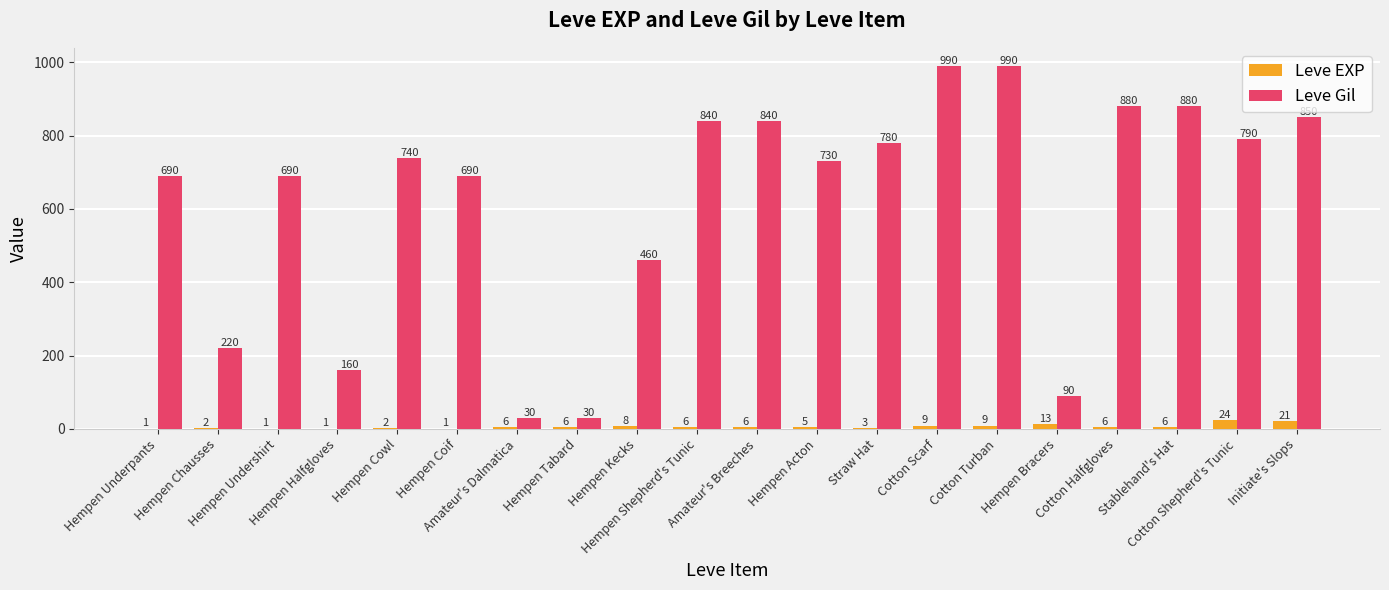

What is the average value of the Leve EXP series?

7